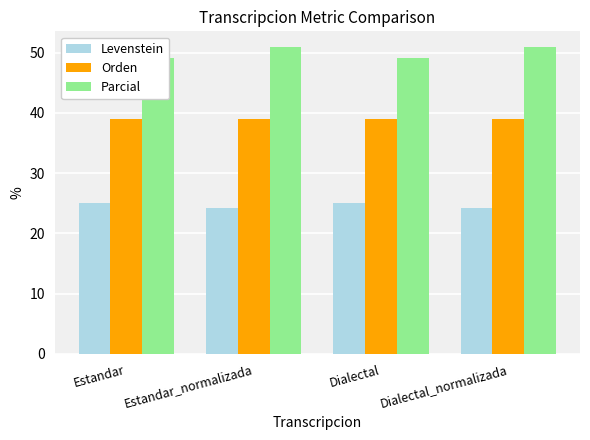

At how many categories does at least one series exceed 39?

4